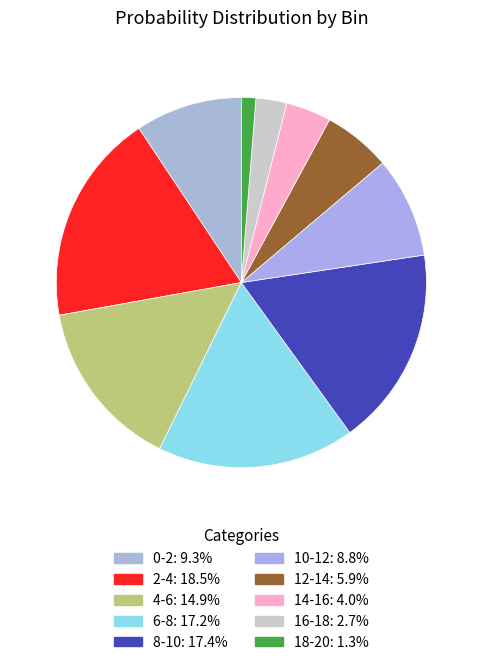

How many slices are in this pie chart?

10